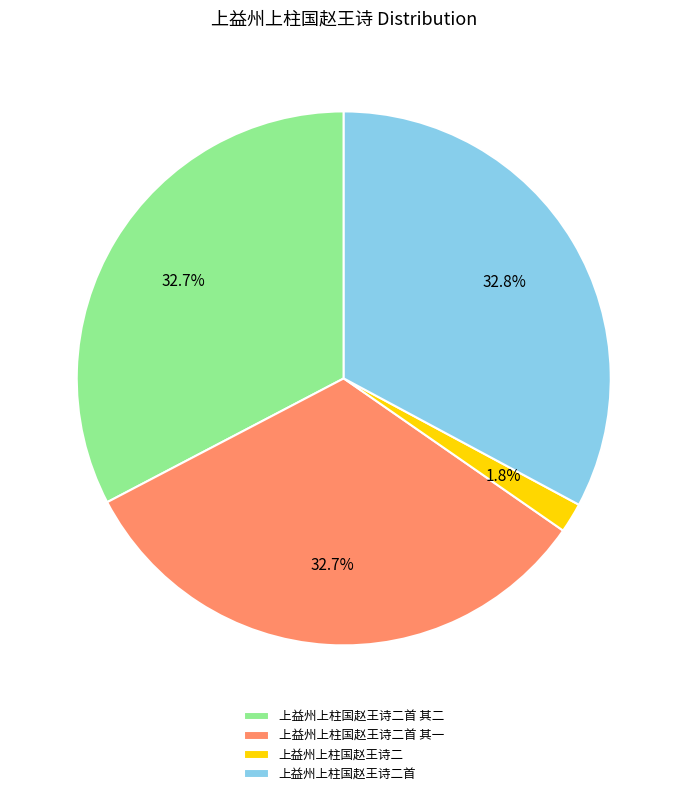

How much of the chart is everything except 上益州上柱国赵王诗二首 其一?

67.3%